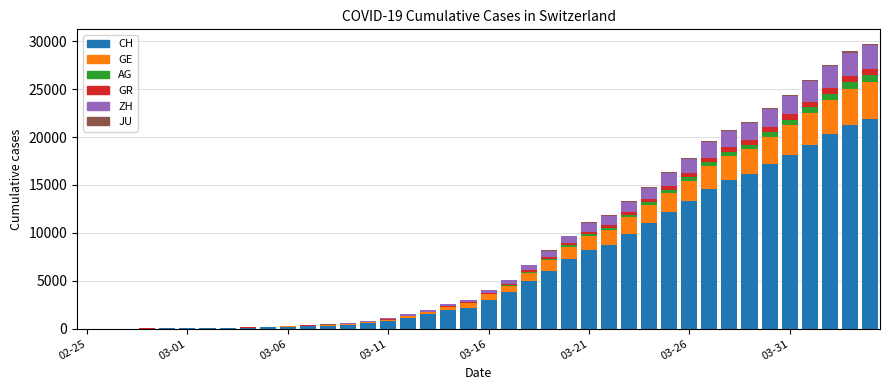

Does the chart contain stacked bars?

Yes